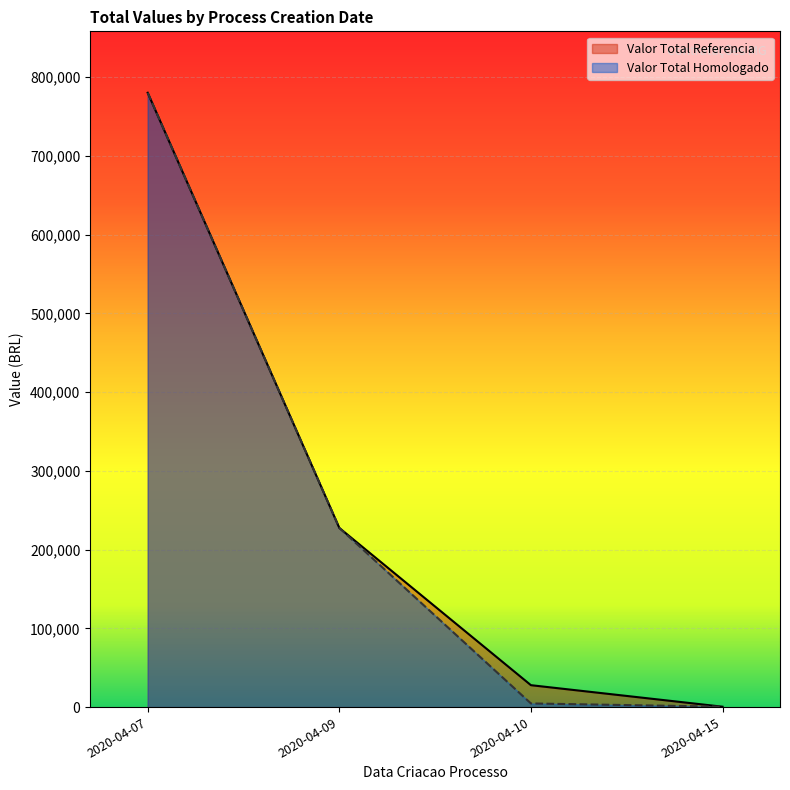

At which label is Valor Total Homologado closest to 390050?

2020-04-09